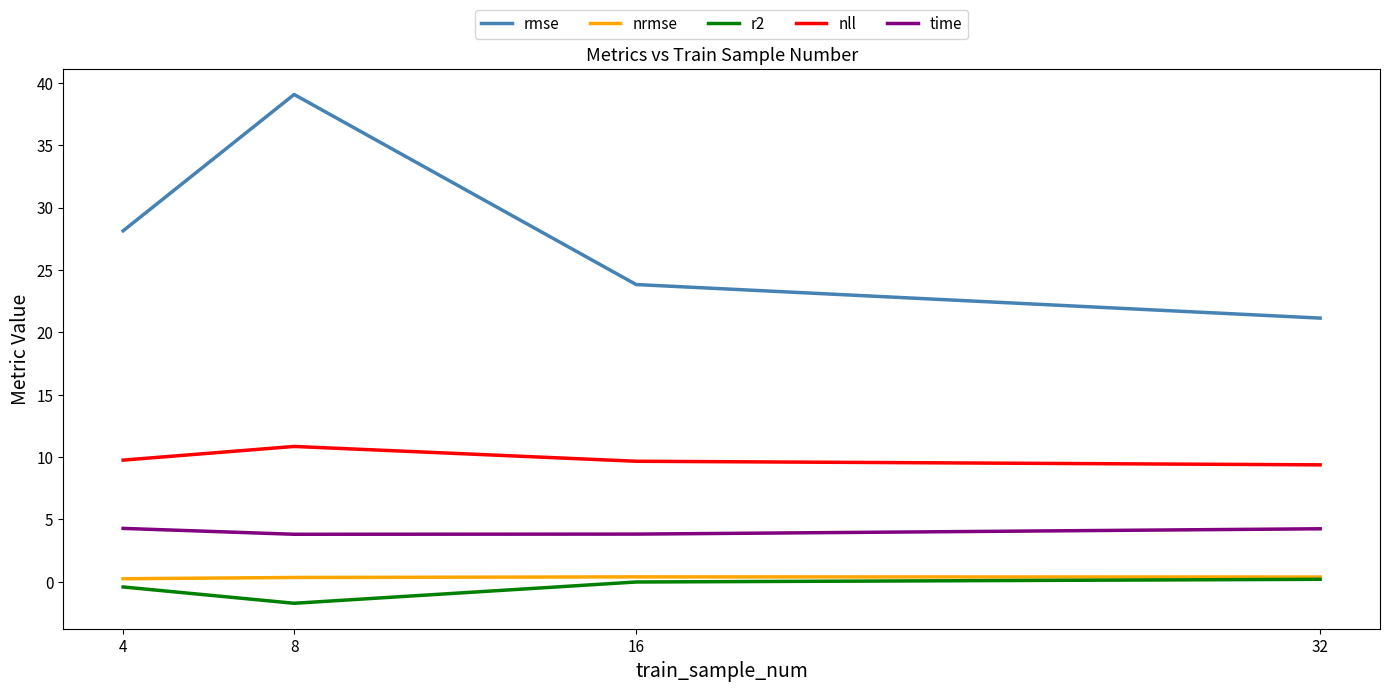

What is the minimum value shown in the chart?

-1.7